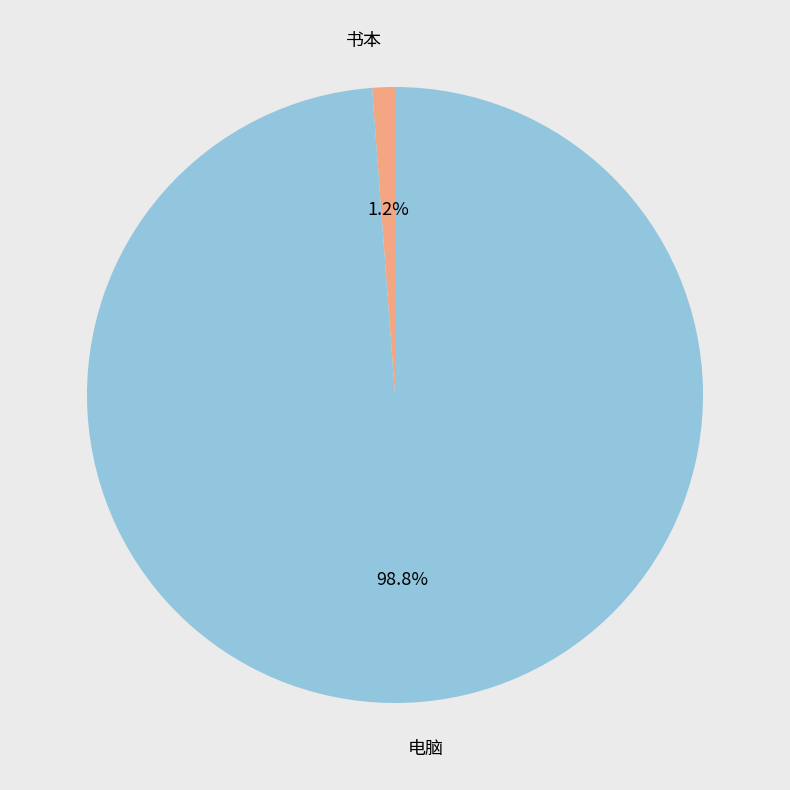

Which slice represents more than half of the pie?

电脑